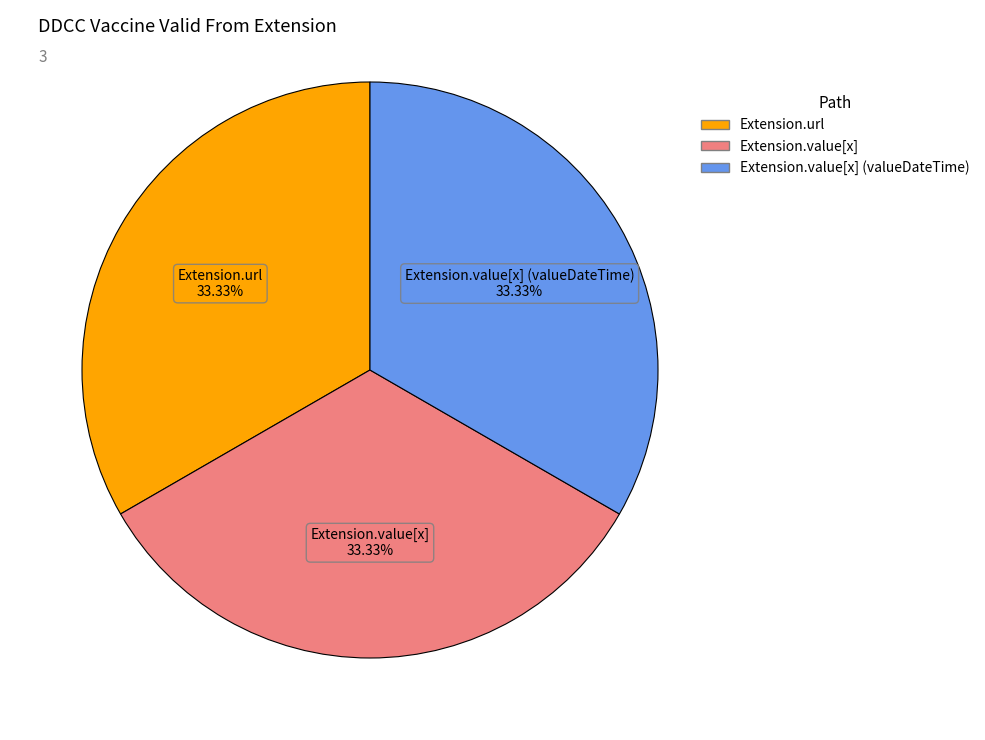

What is the ratio of the value at Extension.value[x] (valueDateTime) to the value at Extension.url?

1.0